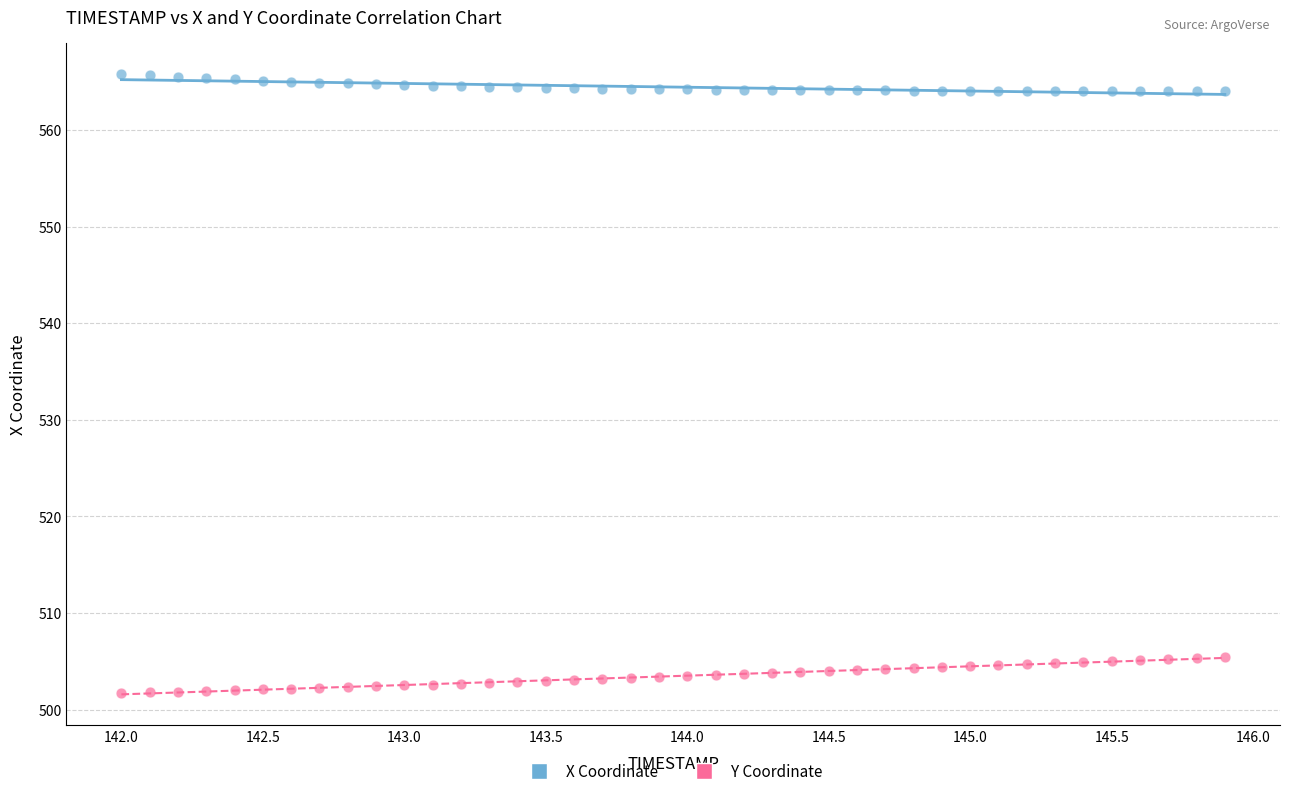

Across all data points, what is the range of Y values (max minus min)?

64.1